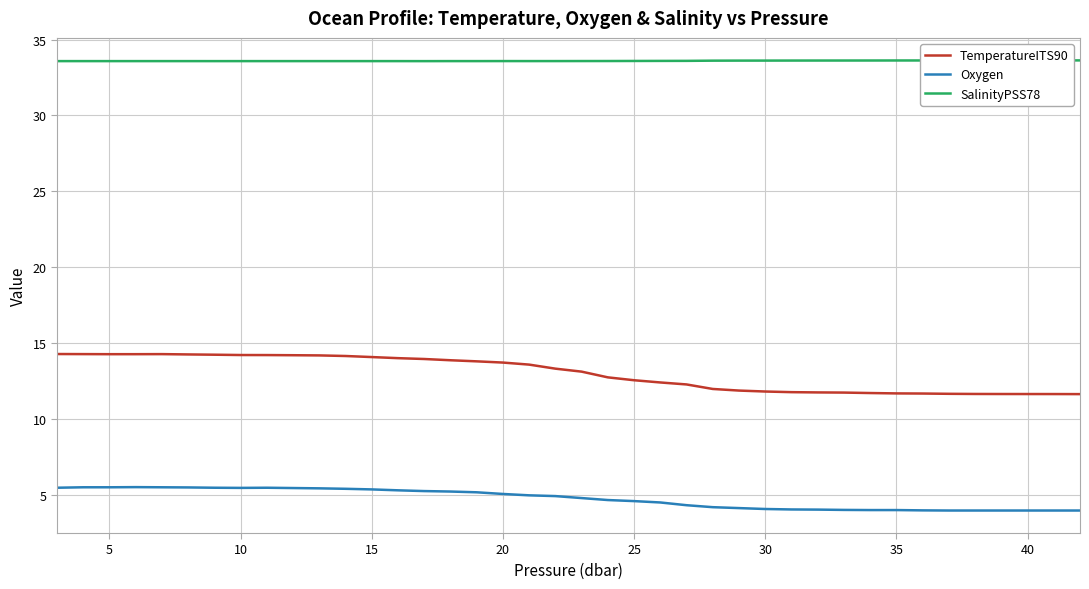

Which series has the largest total across all categories?

SalinityPSS78